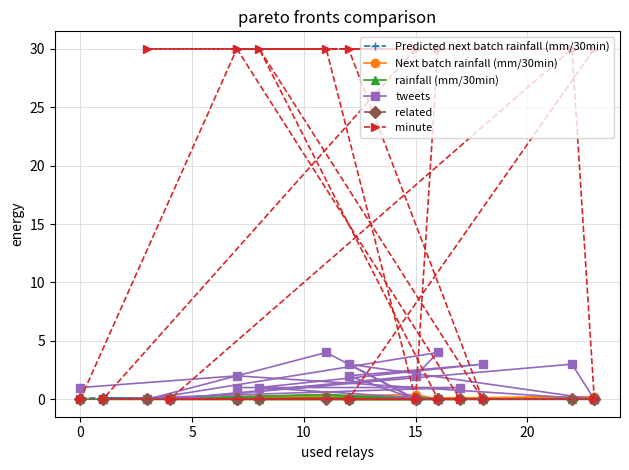

The value of tweets at 5 is 0.0. True or false?

True